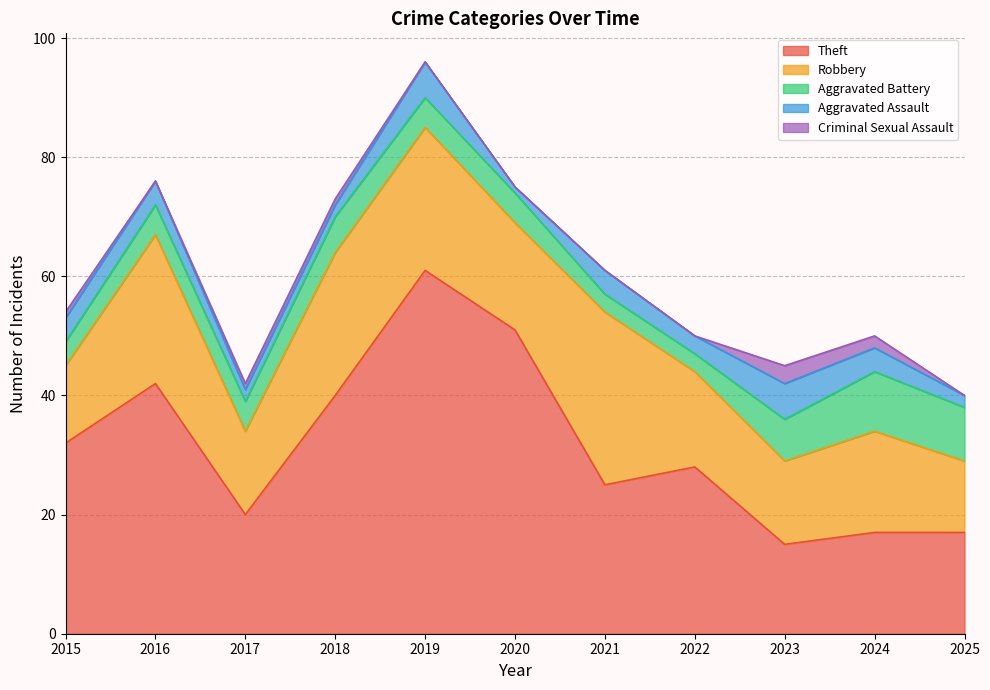

True or false: Aggravated Assault and Theft cross at least once.

False